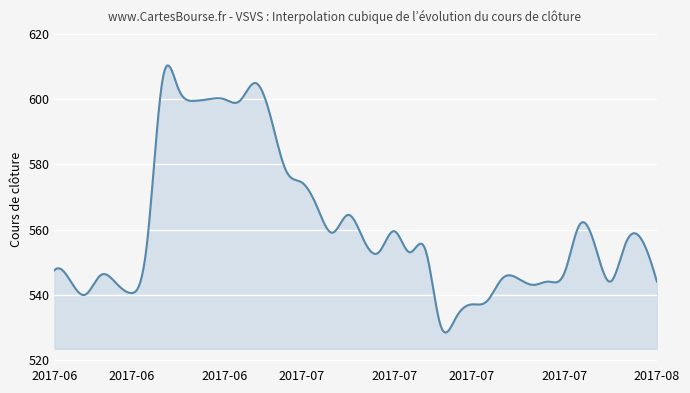

What is the minimum value shown in the chart?

528.4